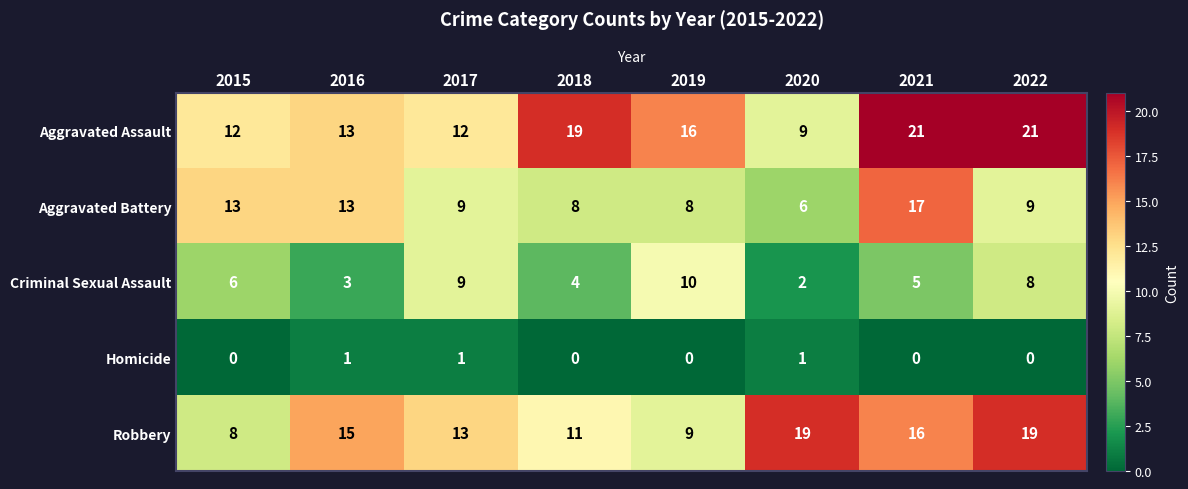

Which series has the largest total across all categories?

Aggravated Assault